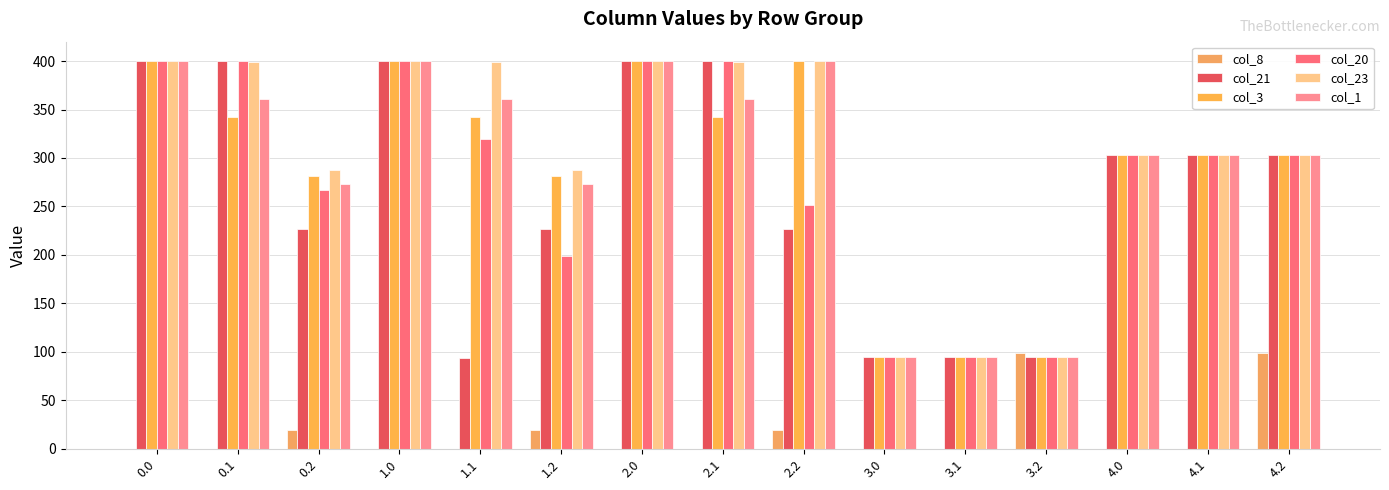

How many groups of bars are there?

15